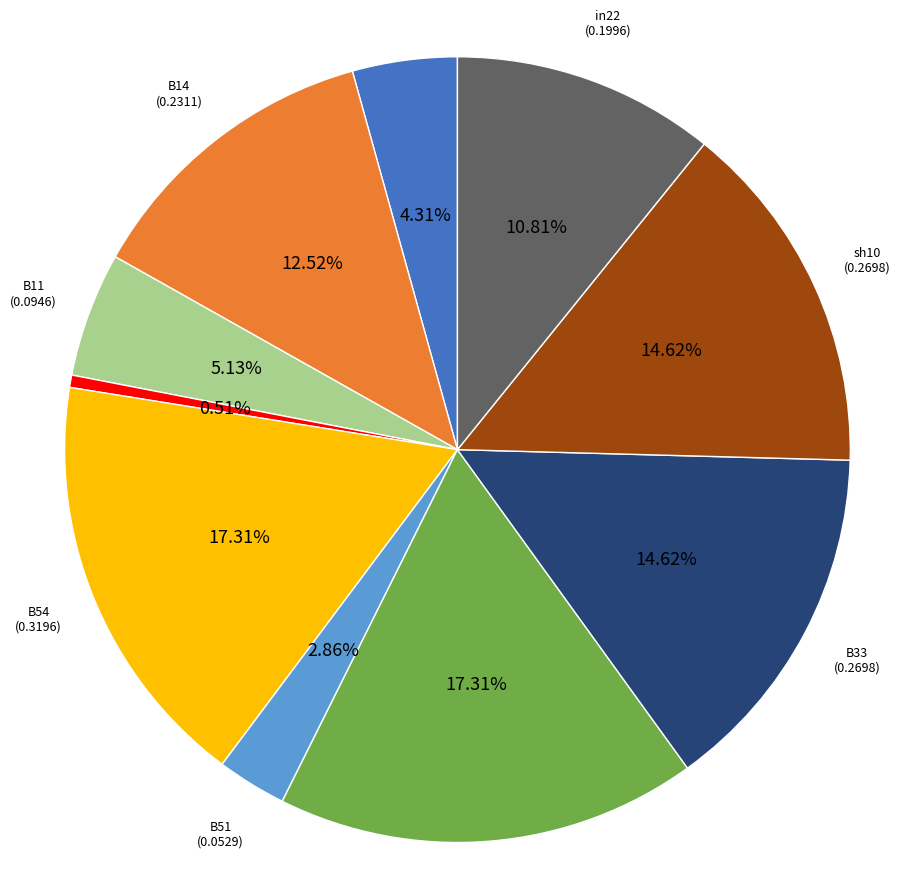

How many slices are in this pie chart?

10